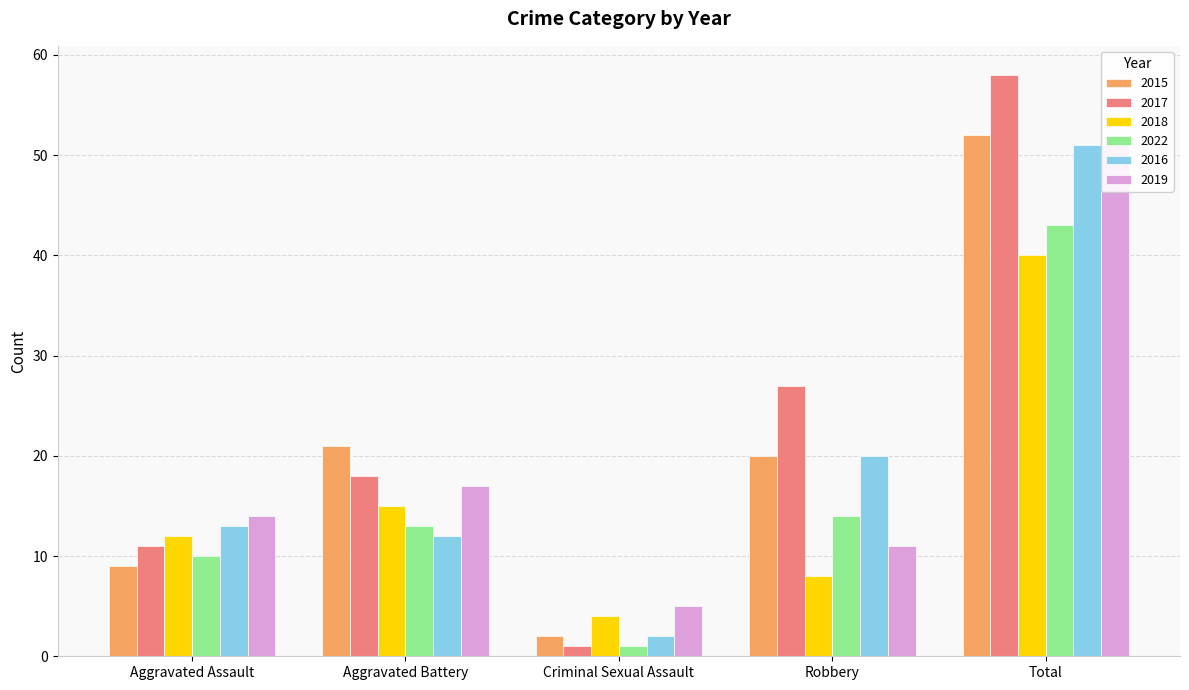

What is the total value across all series at Criminal Sexual Assault?

15